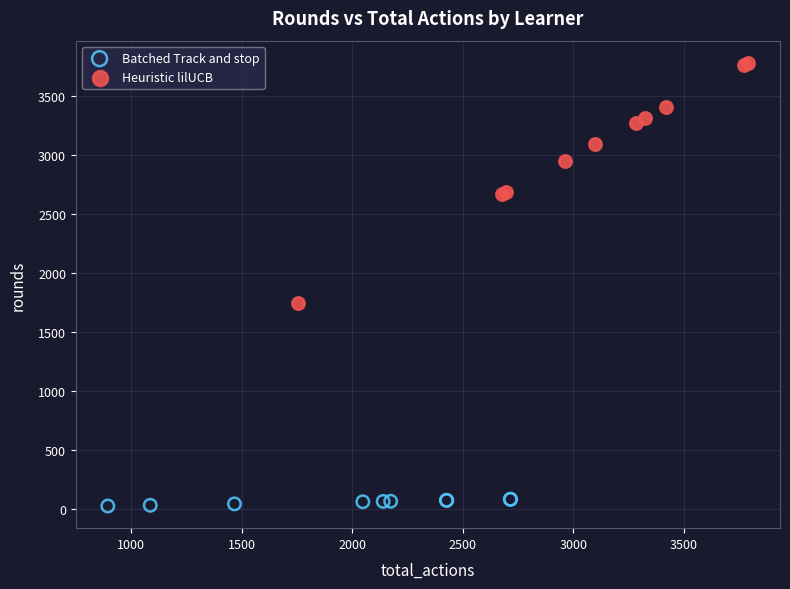

Which series reaches the maximum Y coordinate?

Heuristic lilUCB